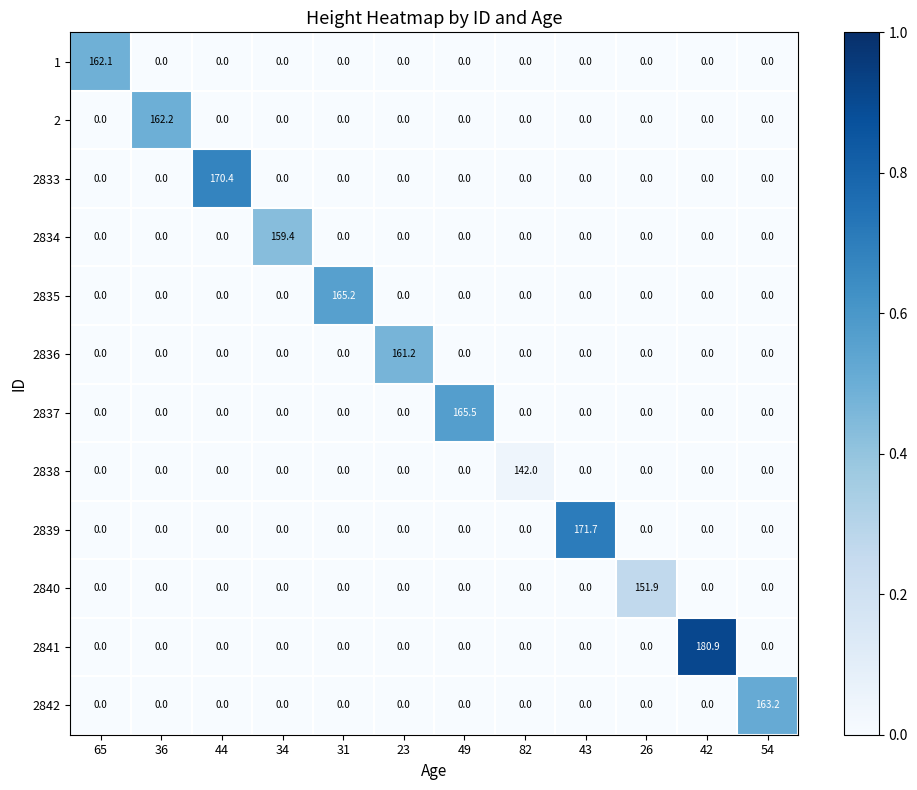

What is the maximum value shown in the chart?

180.9